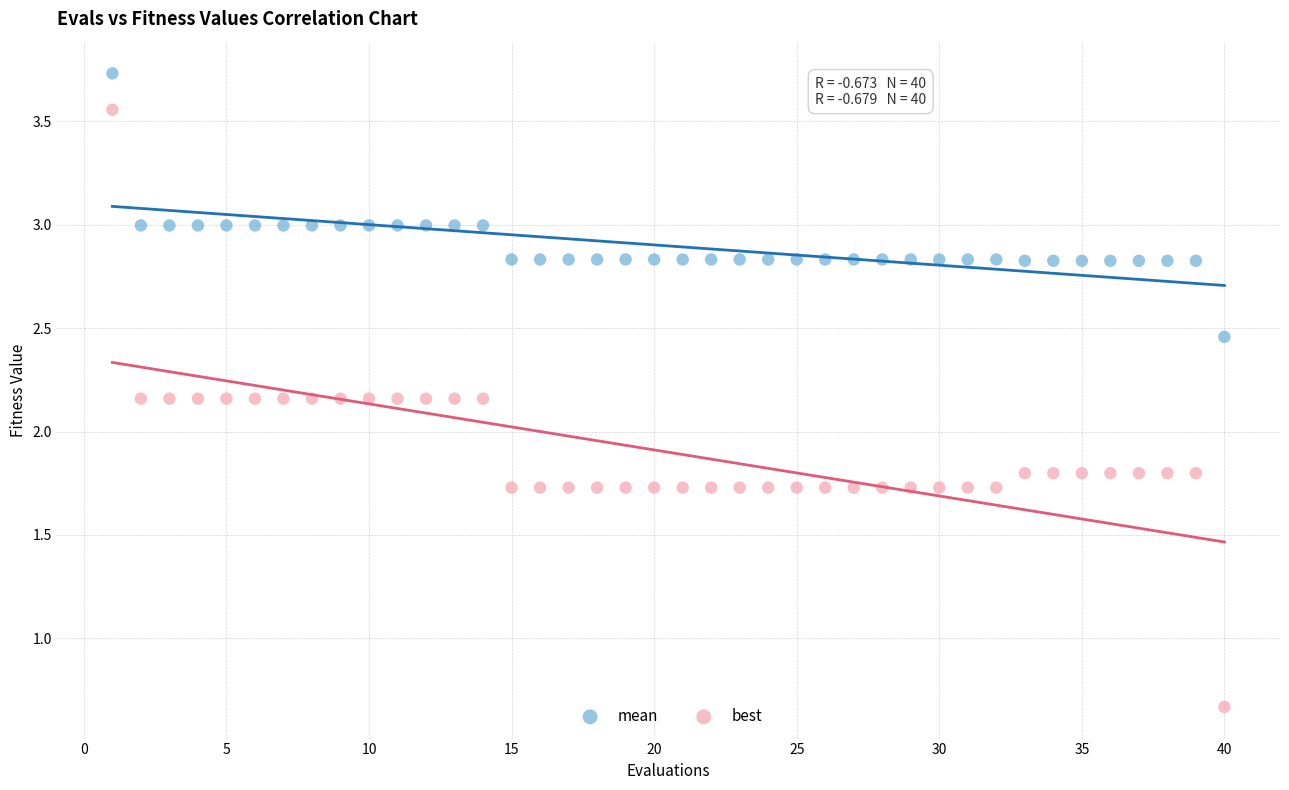

Which series has the largest Y range (max minus min)?

best